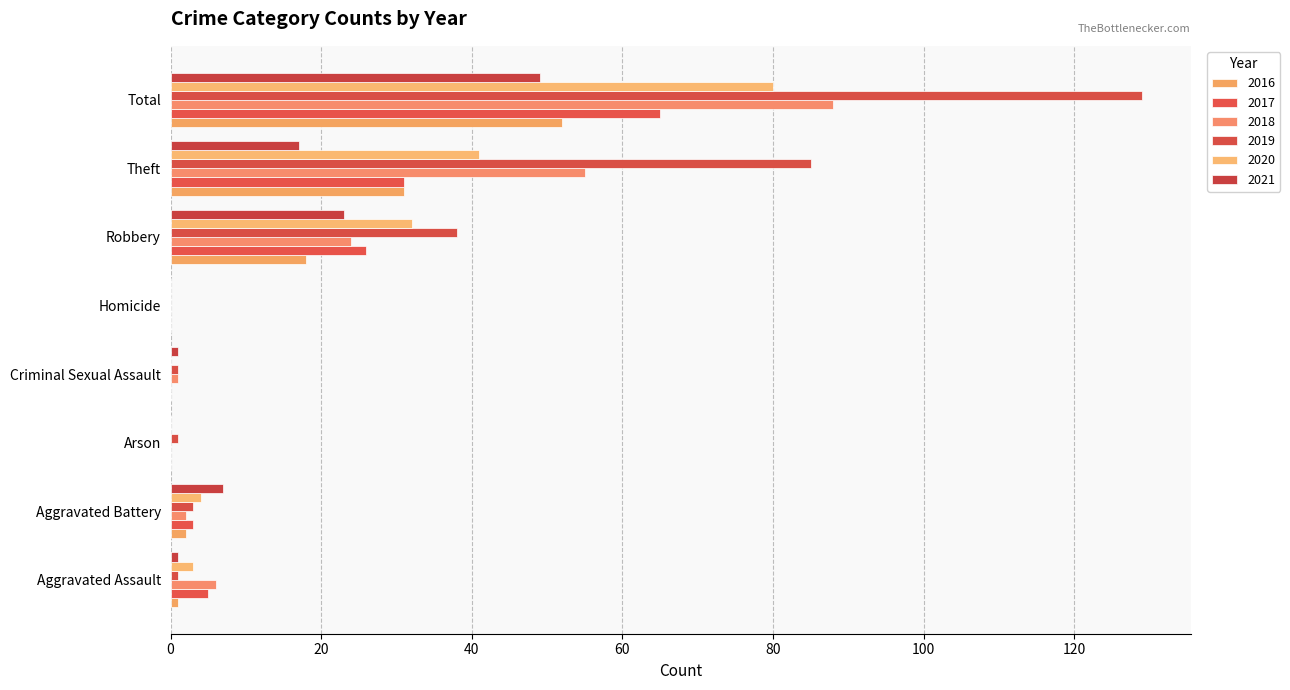

What are all the series names shown in the legend?

2016, 2017, 2018, 2019, 2020, 2021